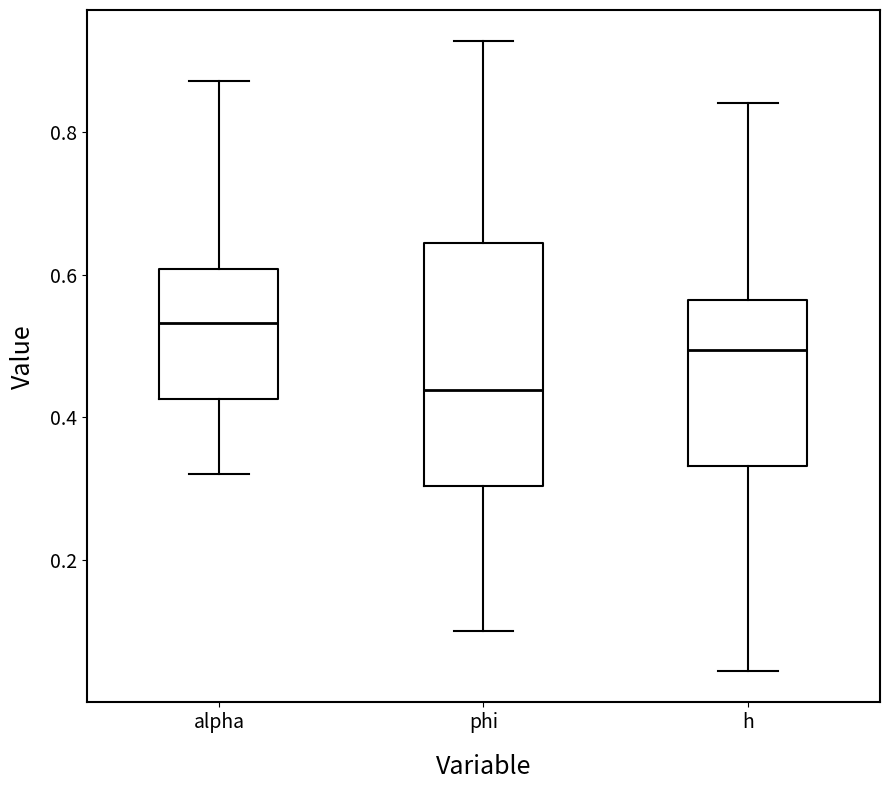

Where does the upper whisker of the box for h end on the y-axis? The values are not printed on the chart, so give them approximately, as read against the axis.

0.84